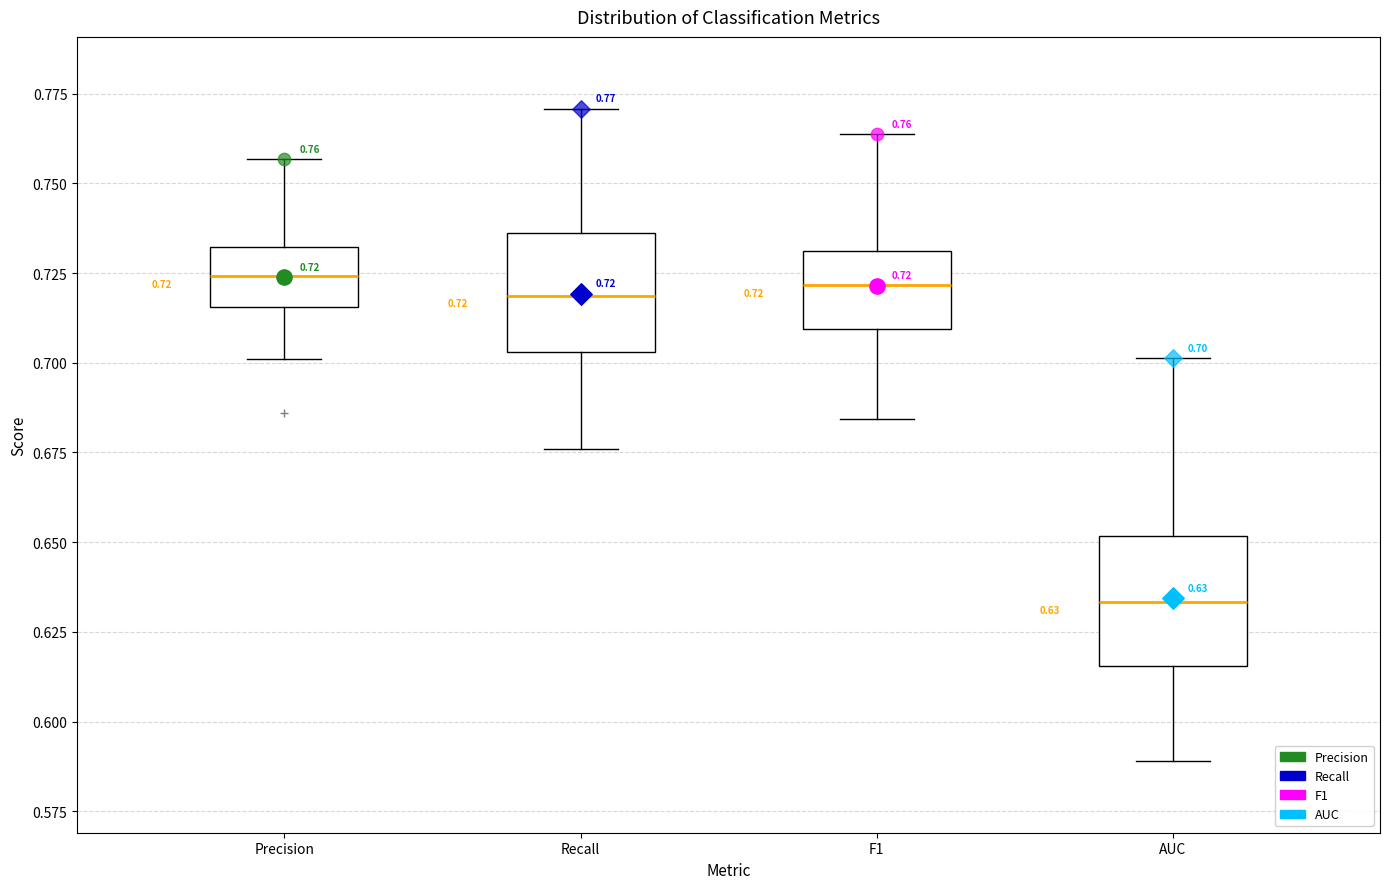

Which box has the lowest median line?

AUC